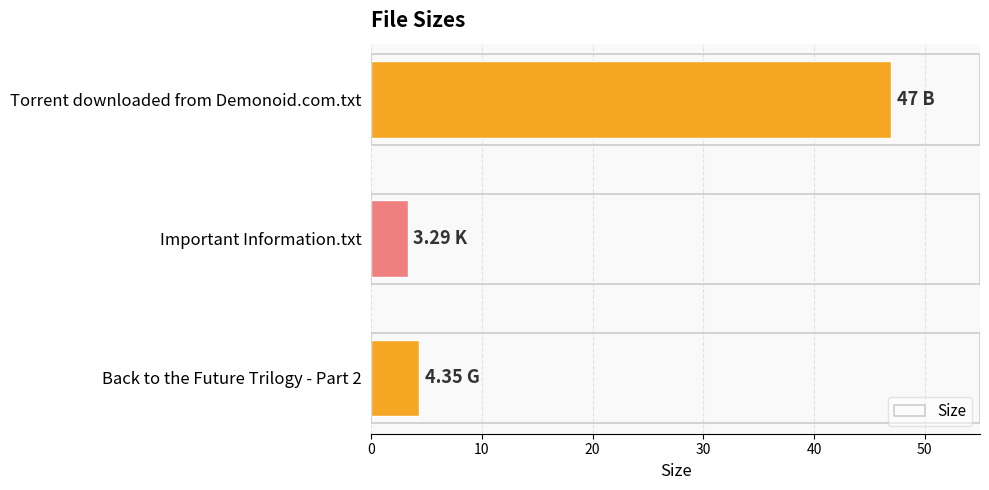

Approximately how many times larger is the value at Back to the Future Trilogy - Part 2 compared to Important Information.txt?

1.3